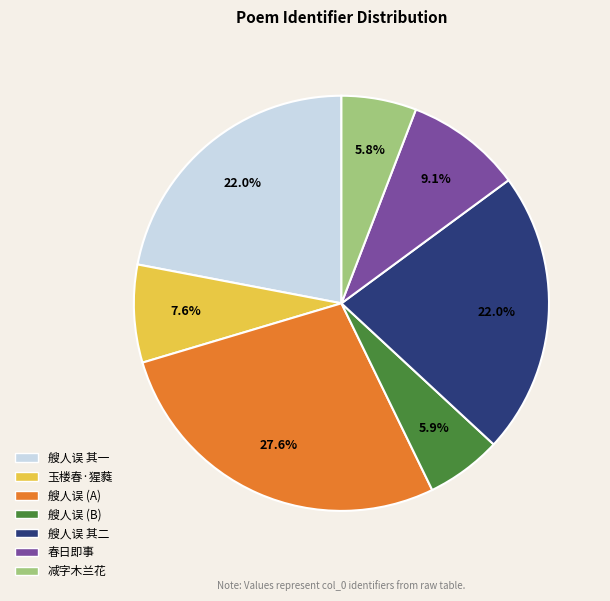

Is there any slice that represents more than half of the pie?

No